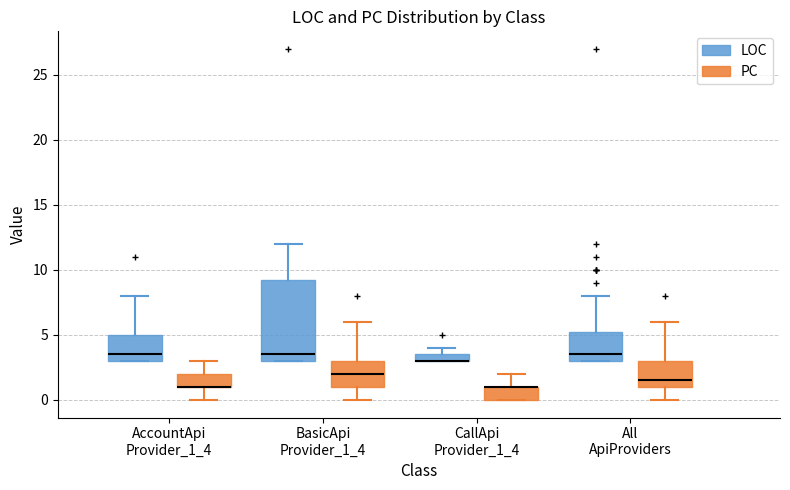

Where does the lower whisker of the box for AccountApi Provider_1_4 (PC) end on the y-axis? The values are not printed on the chart, so give them approximately, as read against the axis.

0.0